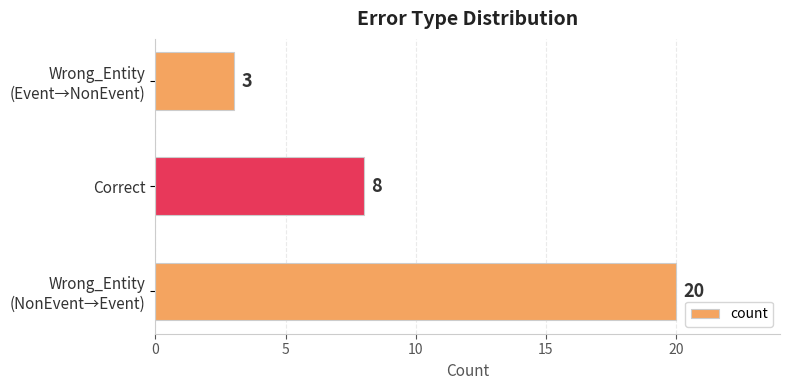

What is the sum of all values?

31